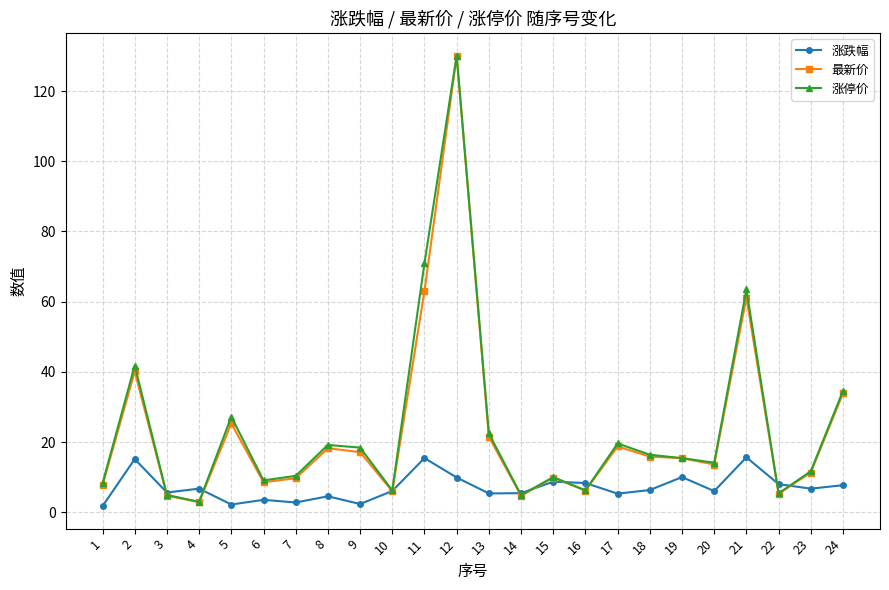

At which category does 涨停价 reach its first local peak?

2